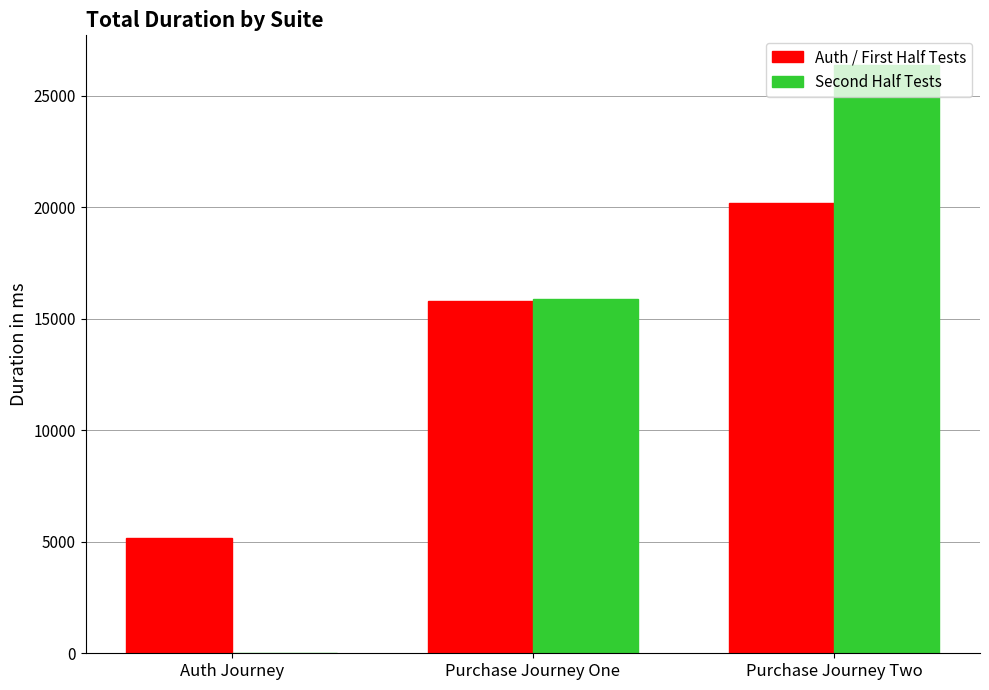

What is the sum of the Auth / First Half Tests values at Purchase Journey Two and Auth Journey?

25377